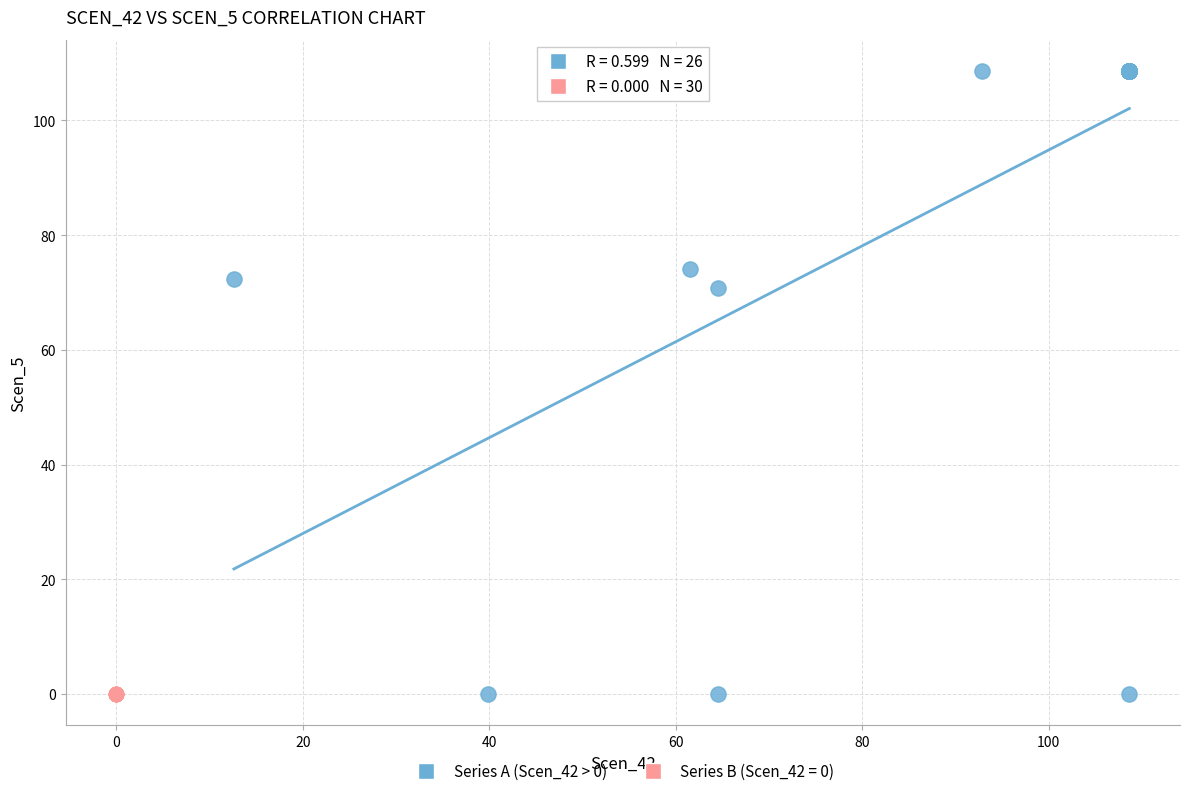

Which series reaches the maximum Y coordinate?

Series A (Scen_42 > 0)